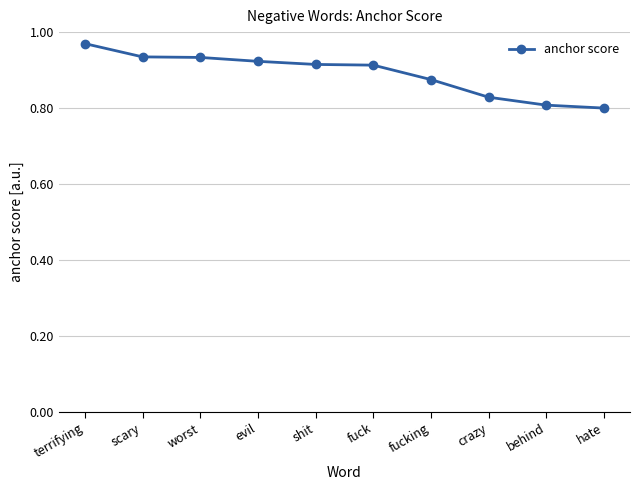

What is the change in value from fucking to hate?

-0.1